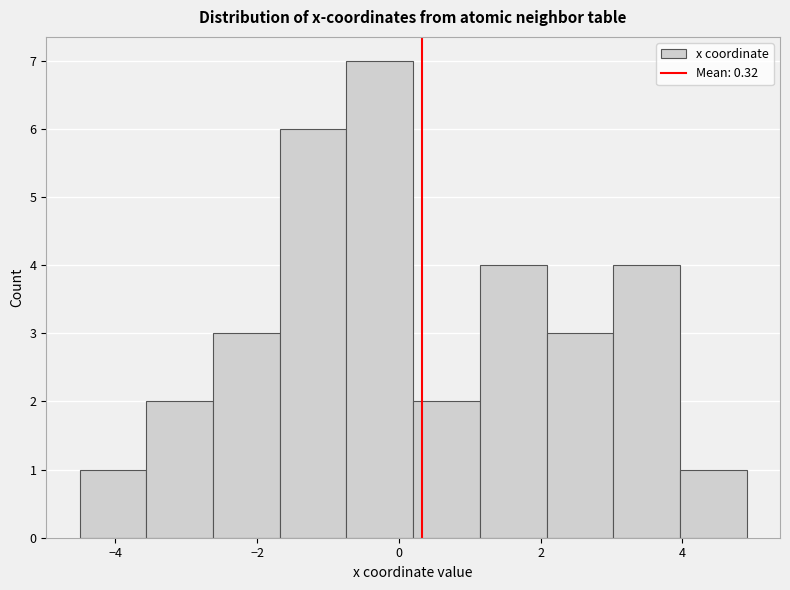

Reading left to right, transcribe this chart: for each bar, give the range it covers on the x-axis and its height. Neither the bar edges nor the heights are printed on the chart, so give them approximately, as read against the axes.

-4.6 to -3.6: 1
-3.6 to -2.6: 2
-2.6 to -1.6: 3
-1.6 to -0.8: 6
-0.8 to 0.2: 7
0.2 to 1.2: 2
1.2 to 2.0: 4
2.0 to 3.0: 3
3.0 to 4.0: 4
4.0 to 5.0: 1